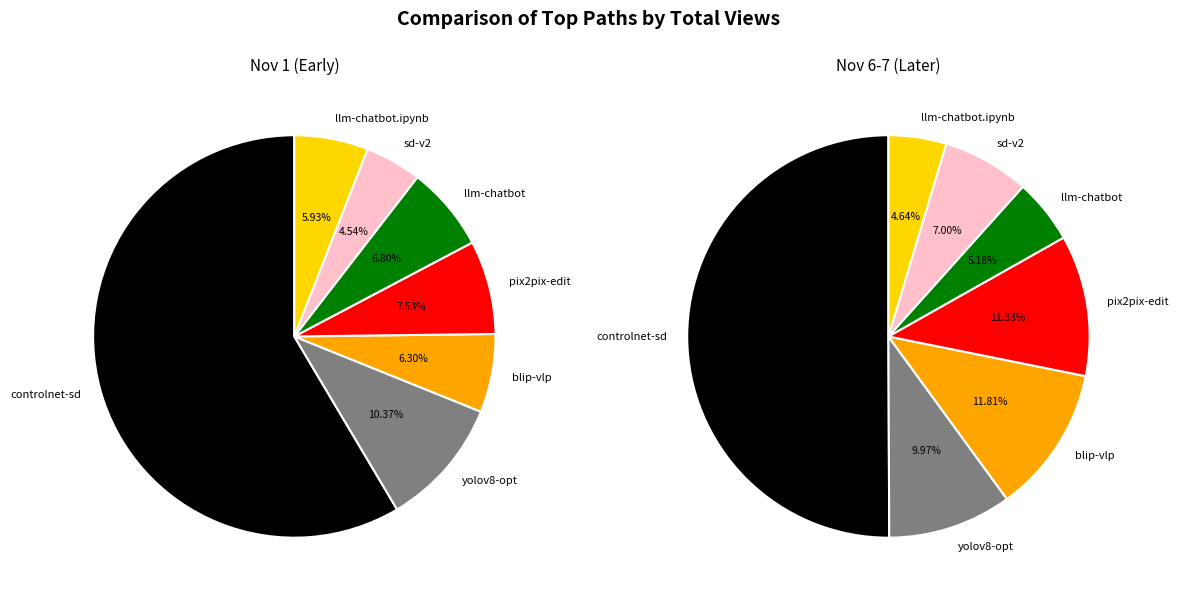

How many segments does this pie chart have?

7